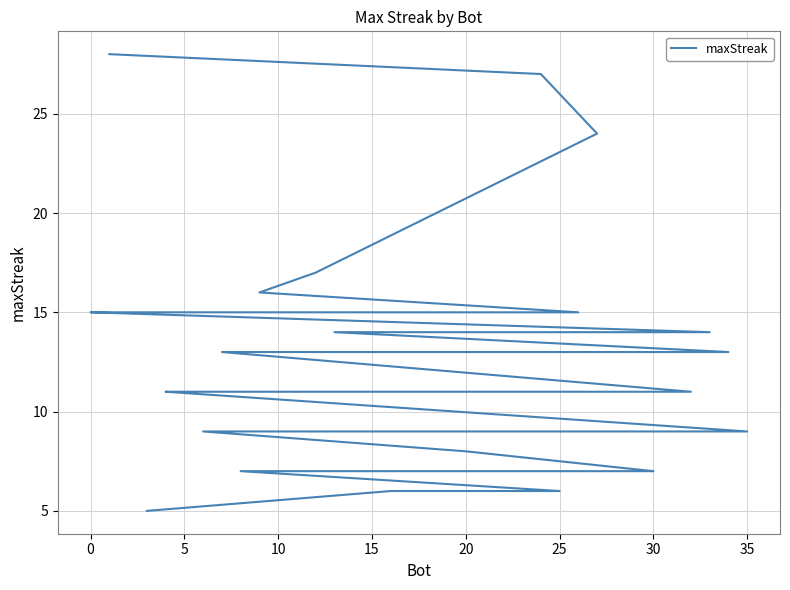

How many data points are above 11?

14